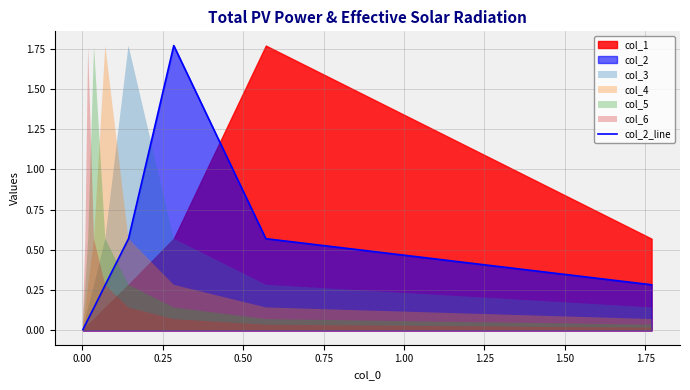

Is it true that the value at −0.25 is 0.4?

False